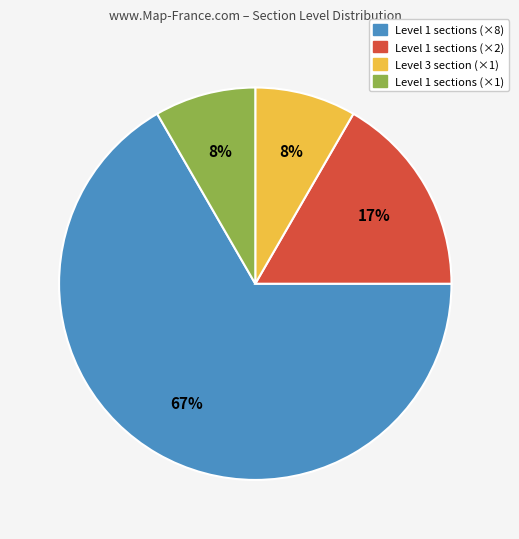

Does Level 1 sections (×8) account for over 50% of the chart?

Yes